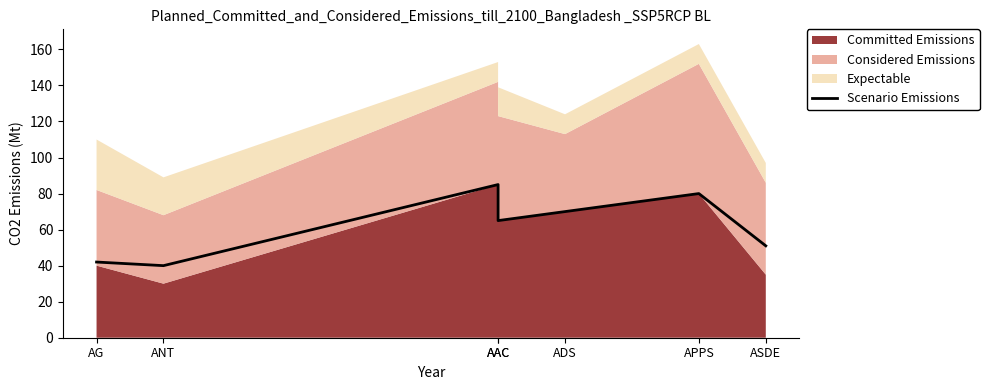

True or false: there are more than 1 points higher than both neighbors.

True